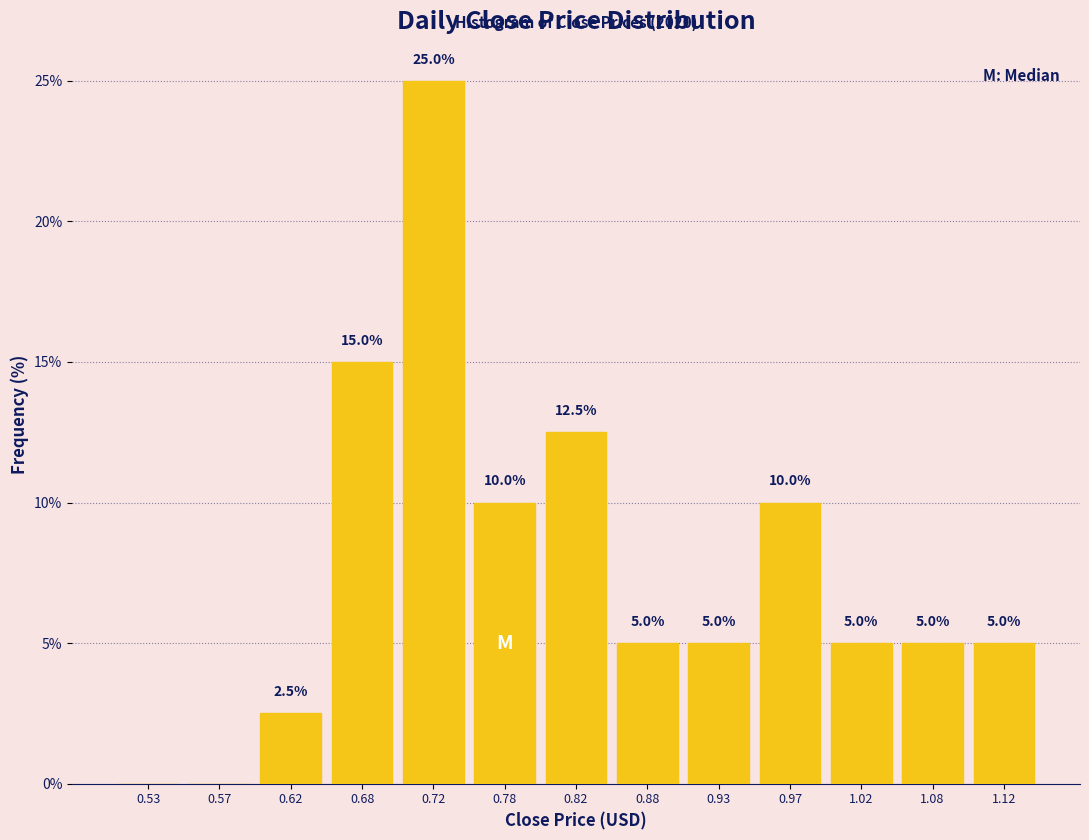

Over which range of the x-axis is the bar tallest?

0.70 to 0.75